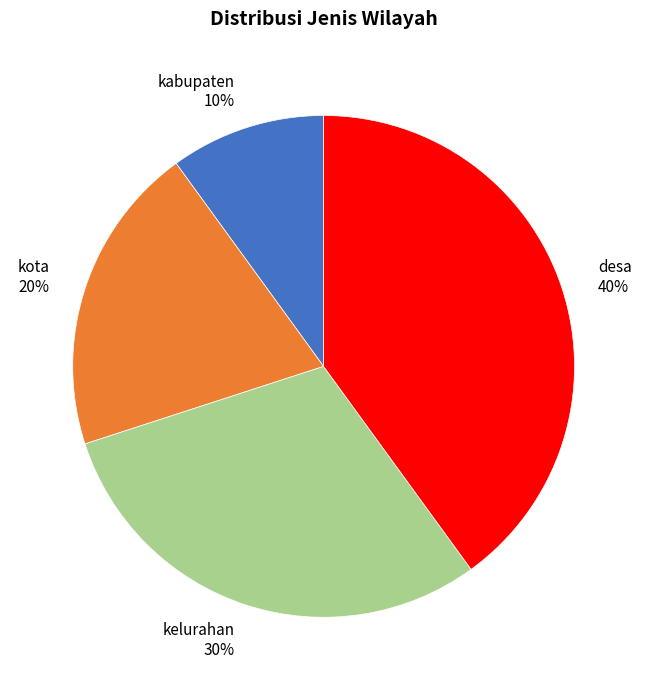

Does any single category account for the majority?

No